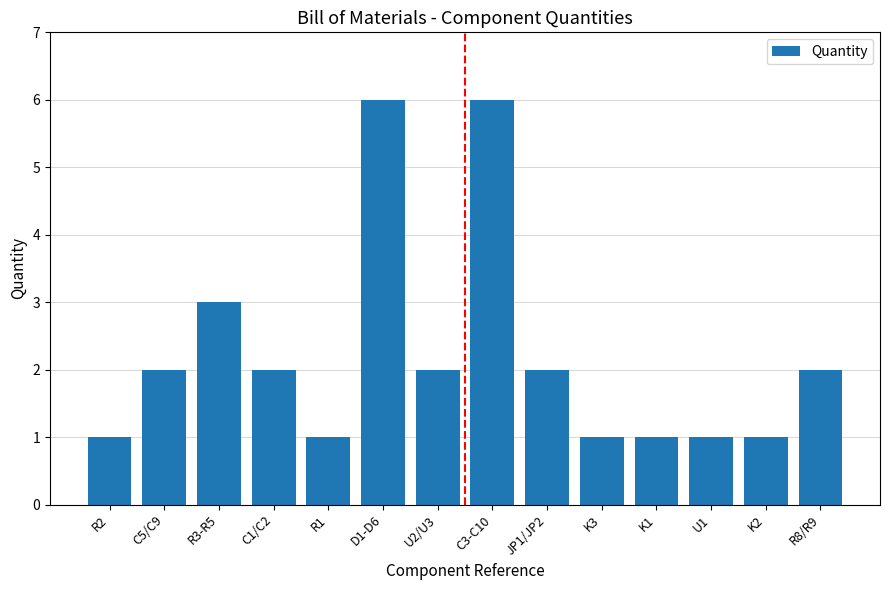

What is the label of the 13th bar from the left?

K2